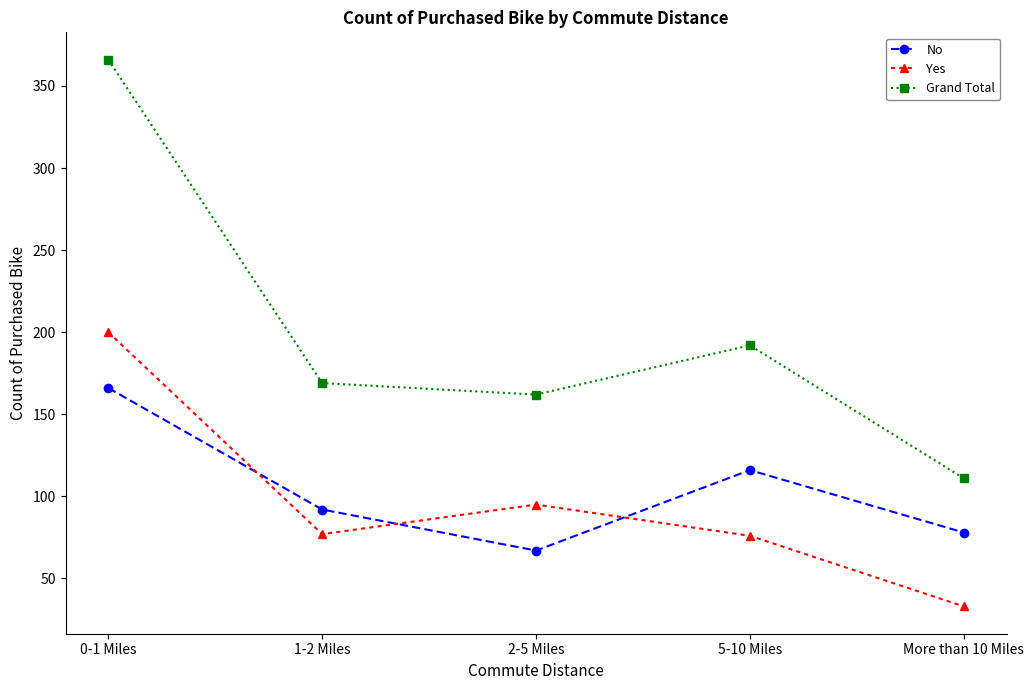

Where does the Yes series first go above 77?

0-1 Miles